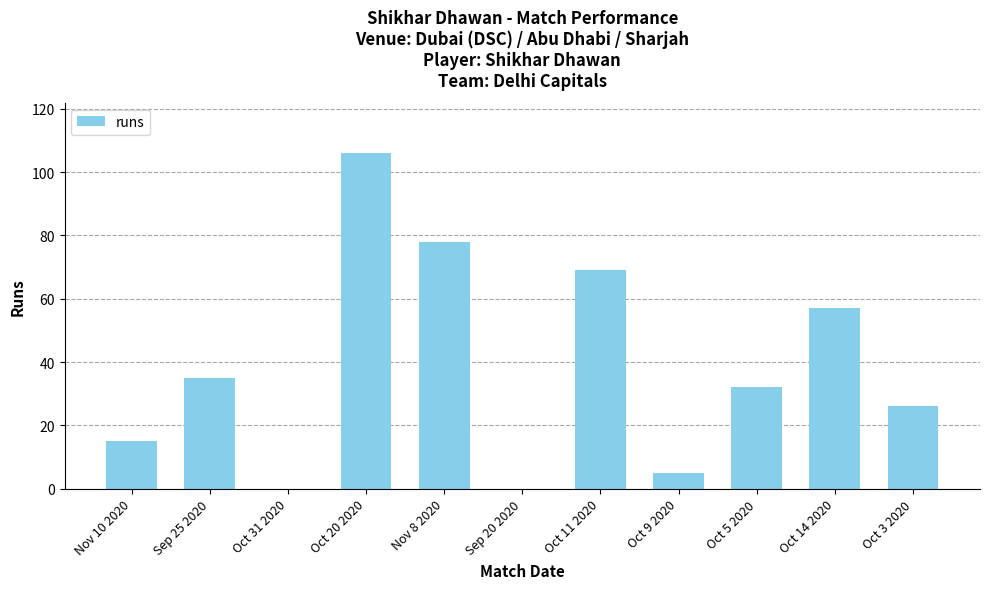

What is the ratio of the value at Nov 10 2020 to the value at Oct 5 2020?

0.5